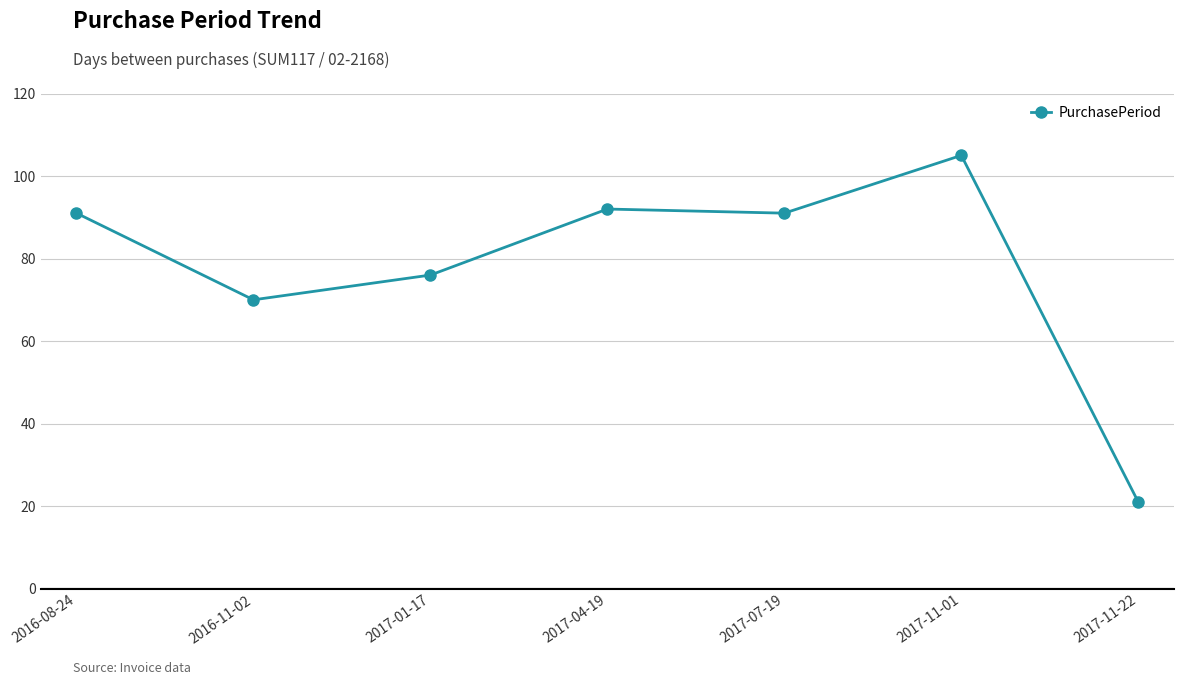

Reading left to right, what are all the values shown in this chart?

2016-08-24=91	2016-11-02=70	2017-01-17=76	2017-04-19=92	2017-07-19=91	2017-11-01=105	2017-11-22=21